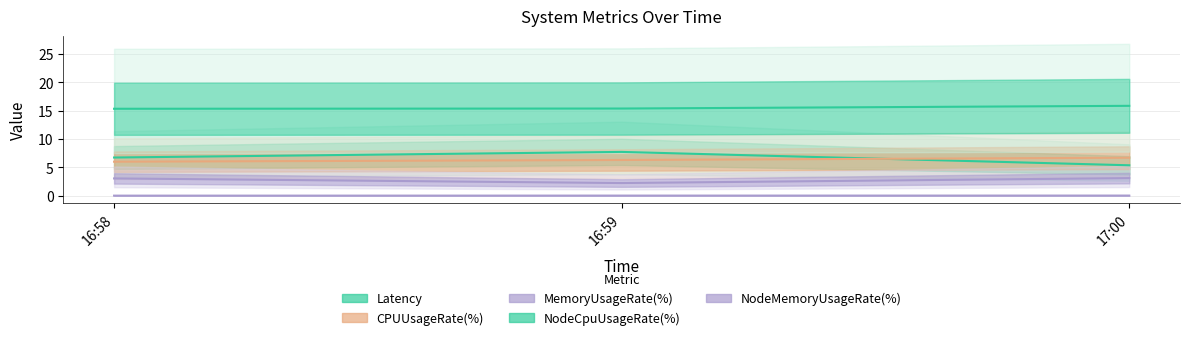

Reading left to right, extract all data points from this chart.

Latency: 16:58=6.7	16:59=7.7	17:00=5.4
CPUUsageRate(%): 16:58=6.0	16:59=6.3	17:00=6.7
MemoryUsageRate(%): 16:58=3.0	16:59=2.2	17:00=3.1
NodeCpuUsageRate(%): 16:58=15.4	16:59=15.4	17:00=15.9
NodeMemoryUsageRate(%): 16:58=0.0	16:59=0.0	17:00=0.0